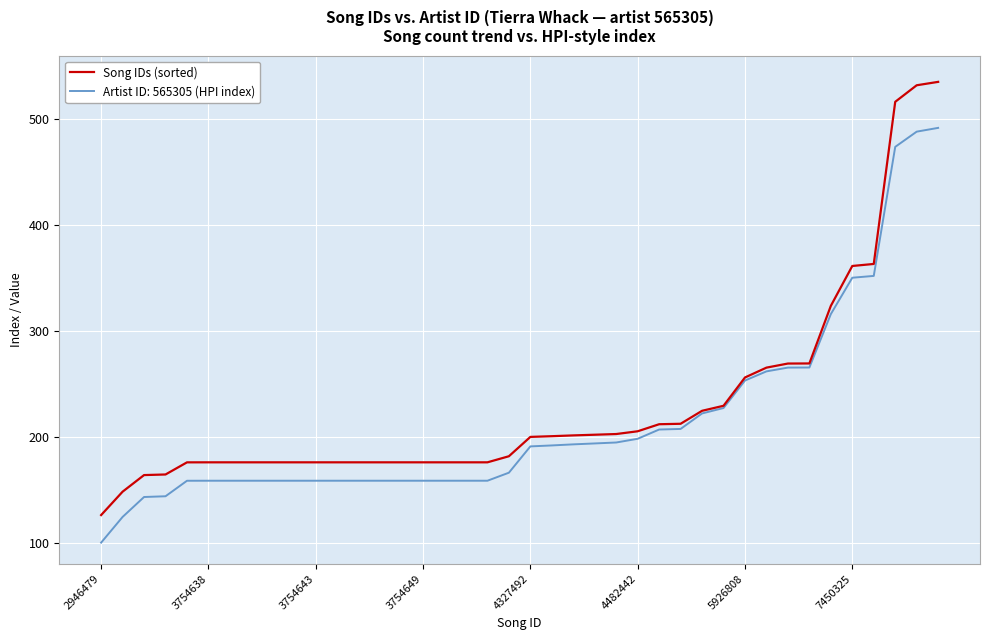

List the series in order of their peak value, highest first.

Song IDs (sorted), Artist ID: 565305 (HPI index)